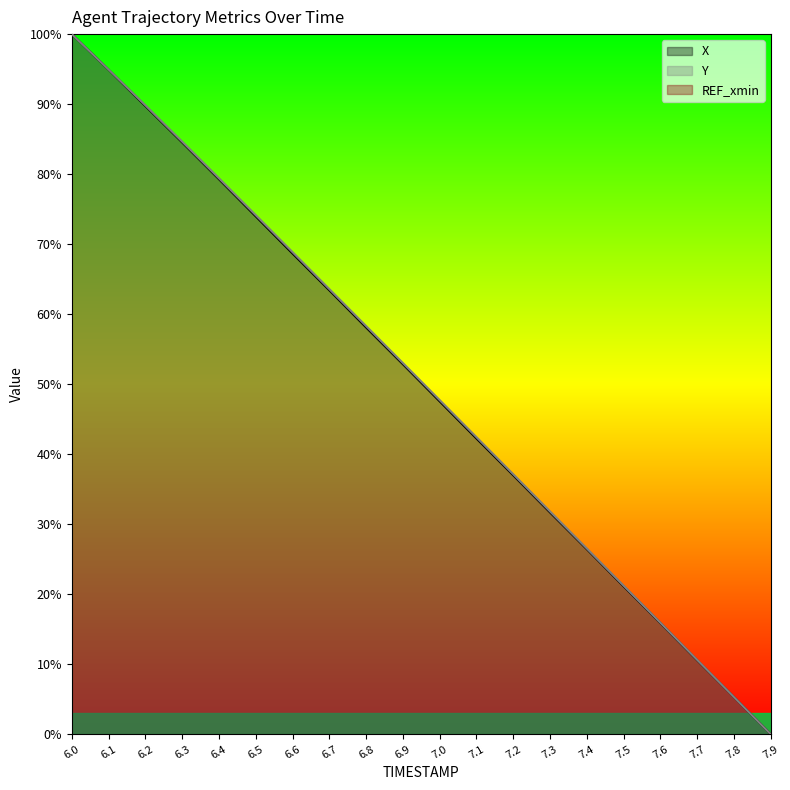

Reading right to left, extract all data points from this chart.

X: 7.9=0.0	7.8=5.3	7.7=10.6	7.6=15.9	7.5=21.1	7.4=26.4	7.3=31.7	7.2=37.0	7.1=42.2	7.0=47.5	6.9=52.8	6.8=58.1	6.7=63.4	6.6=68.7	6.5=74.0	6.4=79.3	6.3=84.5	6.2=89.7	6.1=94.9	6.0=100.0
Y: 7.9=0.0	7.8=5.3	7.7=10.6	7.6=15.9	7.5=21.2	7.4=26.5	7.3=31.8	7.2=37.1	7.1=42.4	7.0=47.7	6.9=53.0	6.8=58.3	6.7=63.6	6.6=68.9	6.5=74.1	6.4=79.4	6.3=84.6	6.2=89.8	6.1=94.9	6.0=100.0